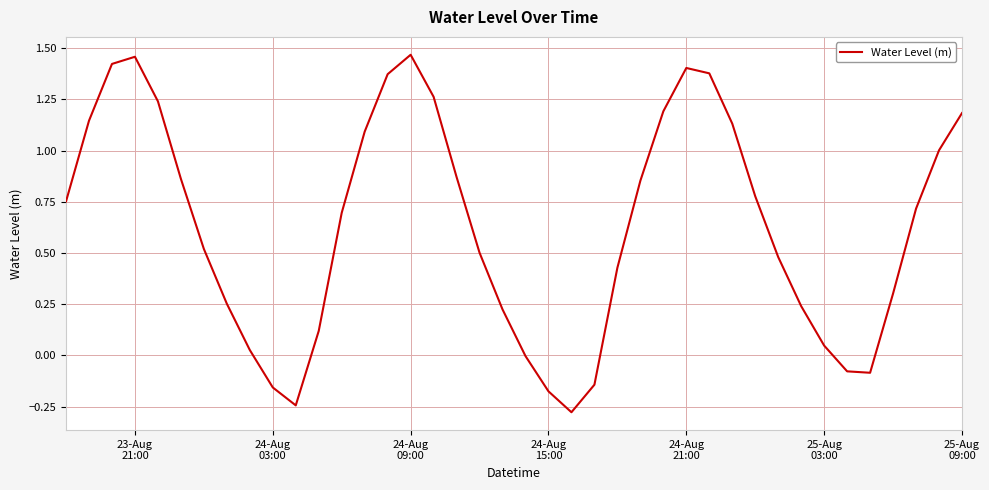

What is the difference between the maximum and minimum values?

1.7